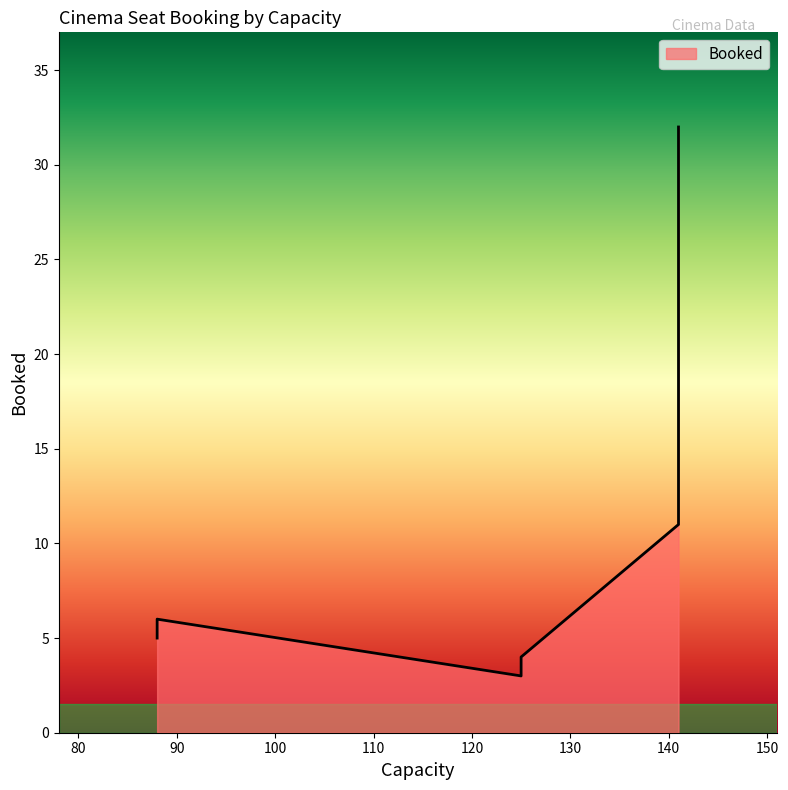

The chart shows a value of 6 at 88. True or false?

True